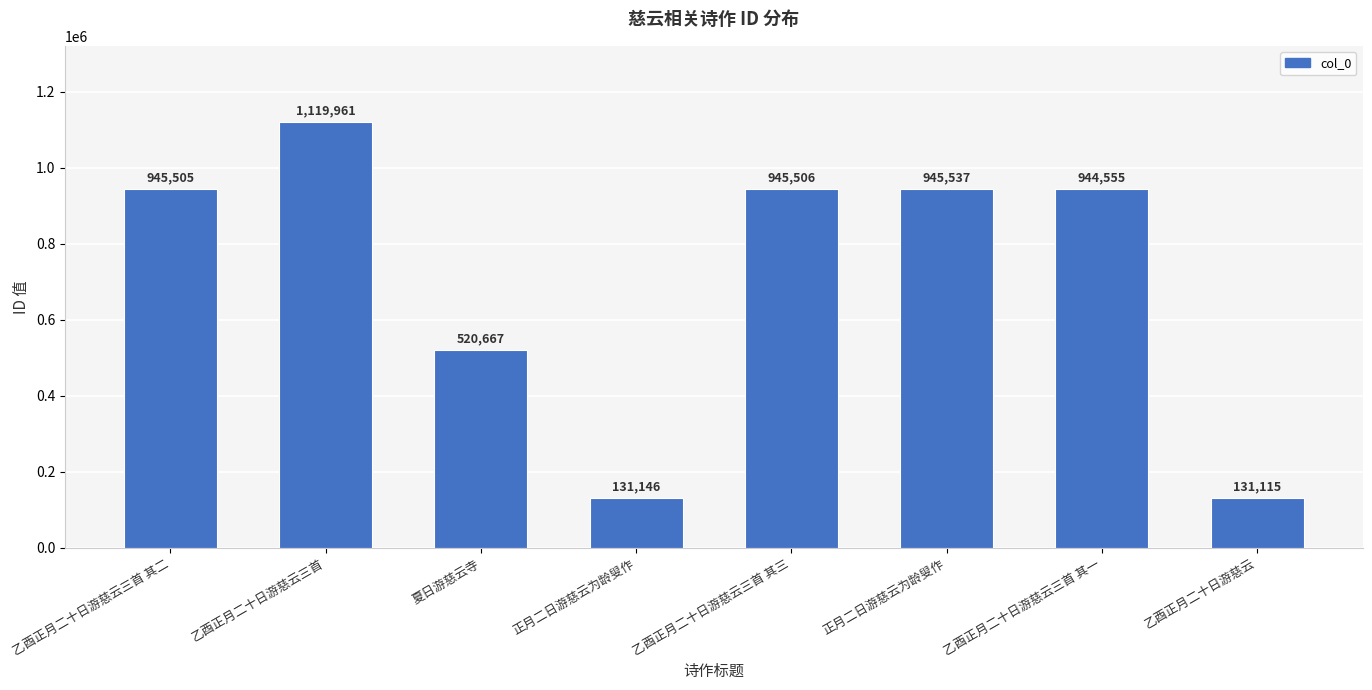

How many data points are less than 945505?

4